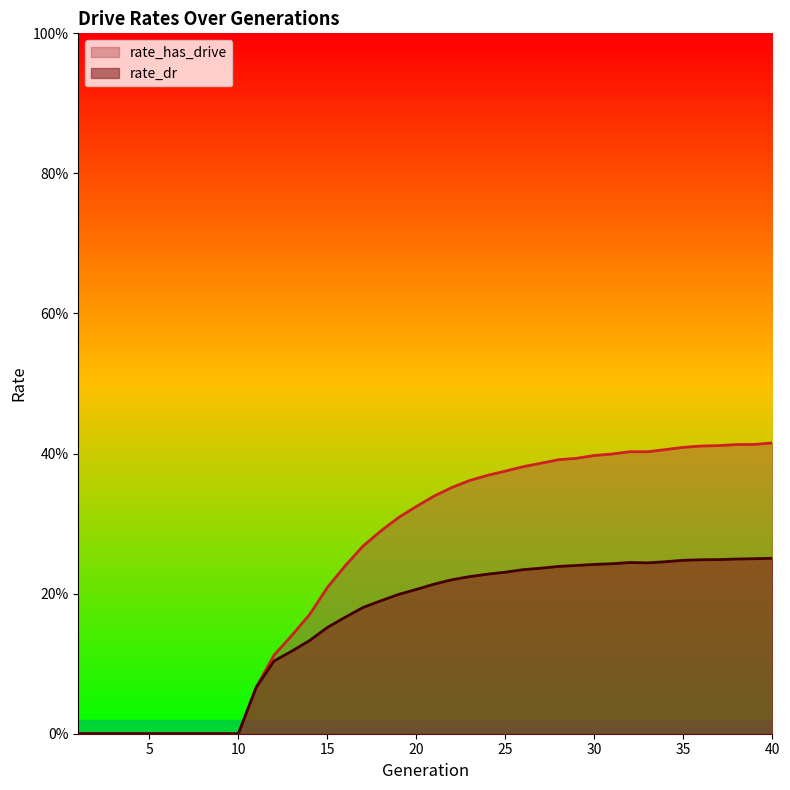

How many rate_has_drive values are between 0 and 1?

40